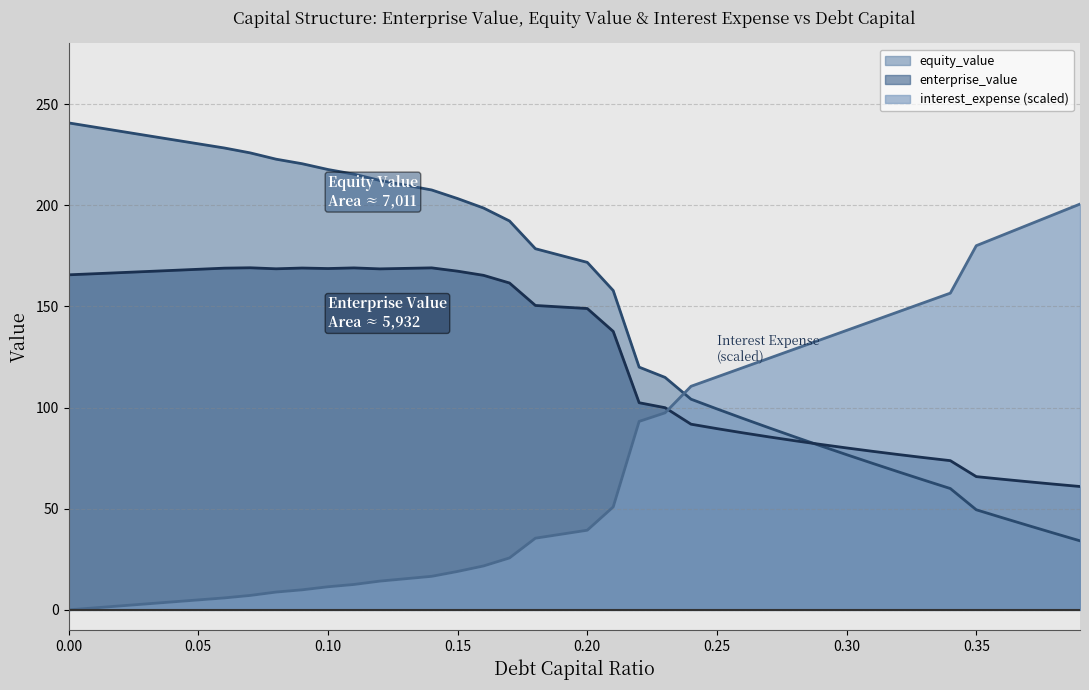

How many series are shown in this chart?

3